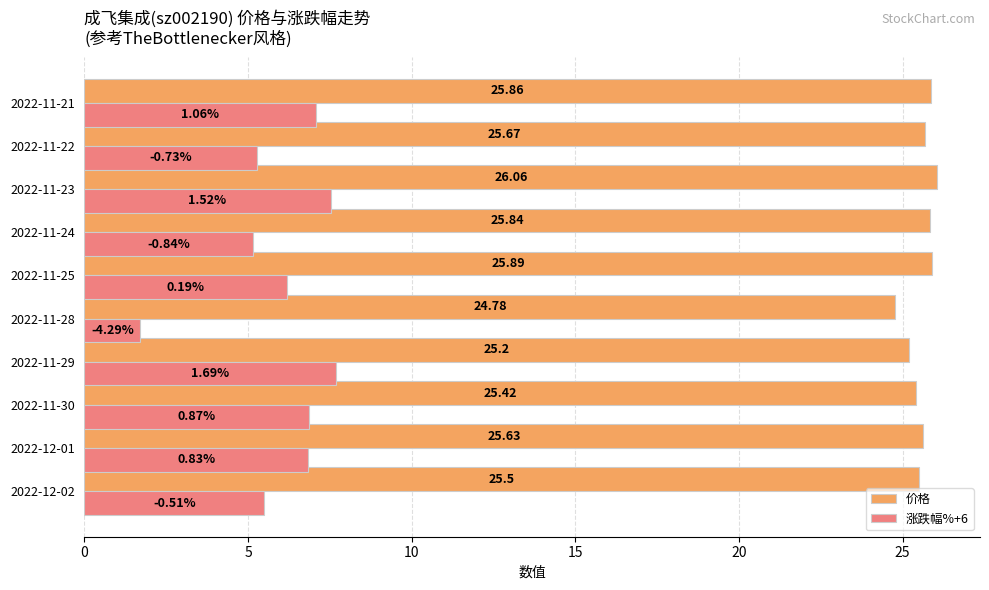

Which series has the widest spread of values?

涨跌幅%+6